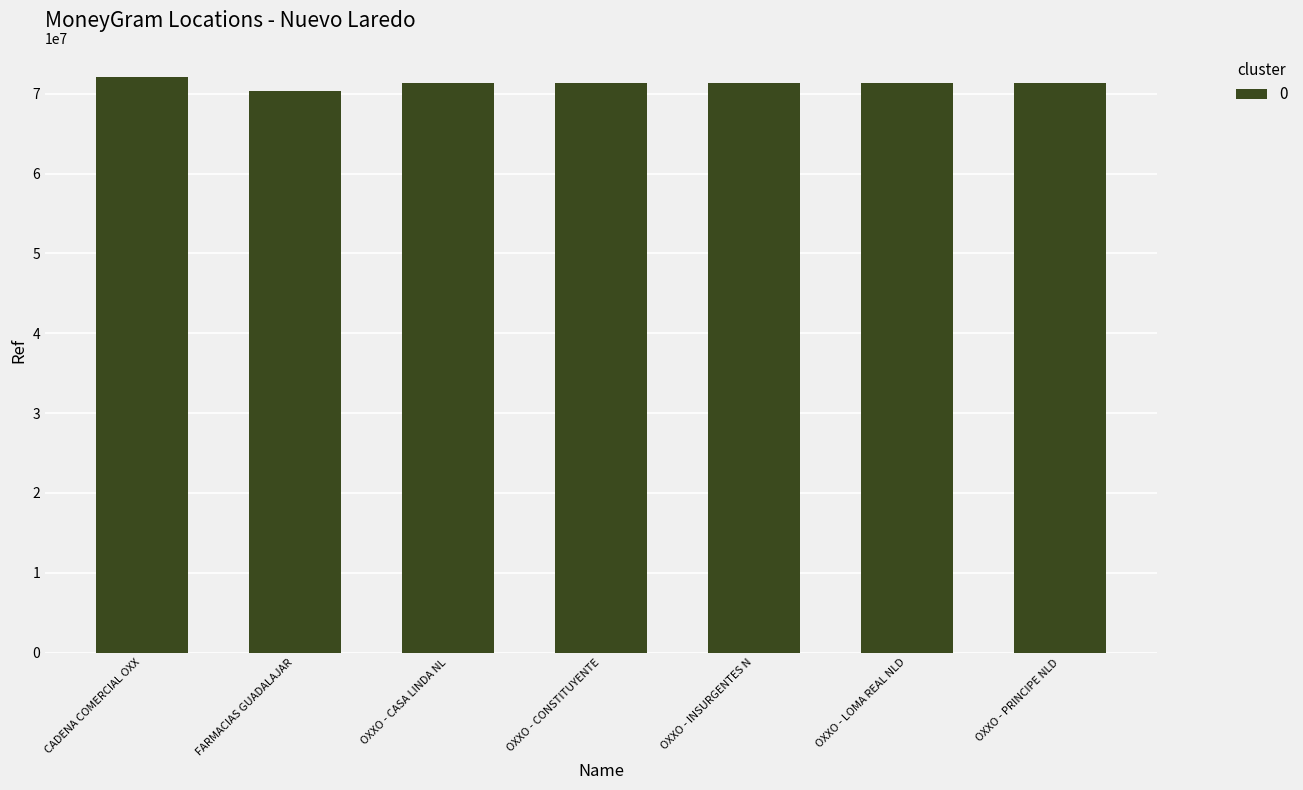

Approximately how many times larger is the value at OXXO - INSURGENTES N compared to OXXO - CONSTITUYENTE?

1.0